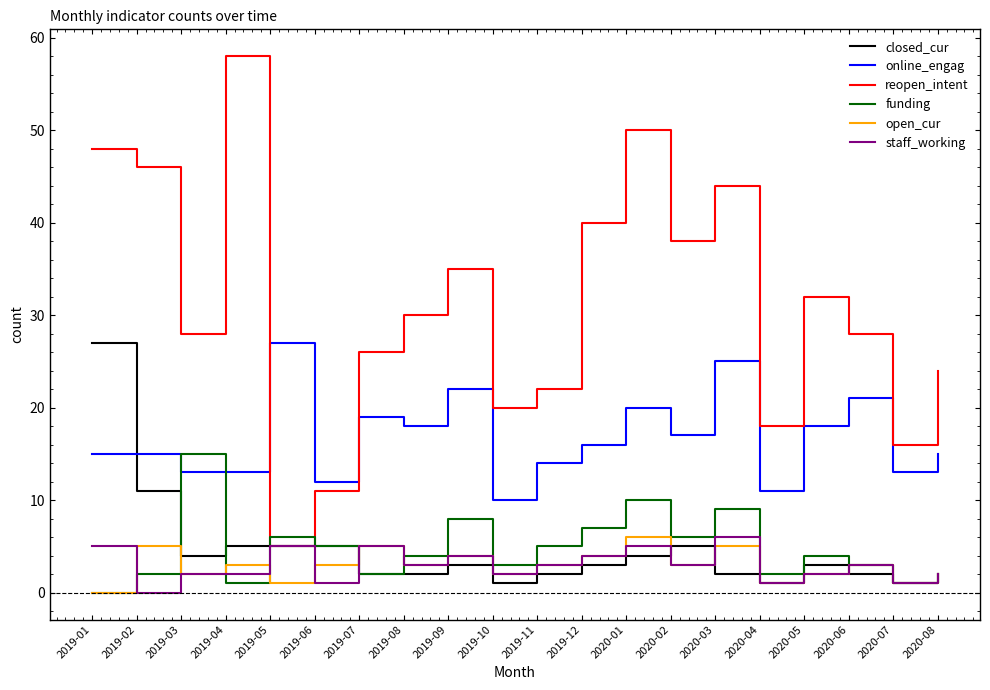

True or false: online_engag has more than 0 interior local peaks.

True